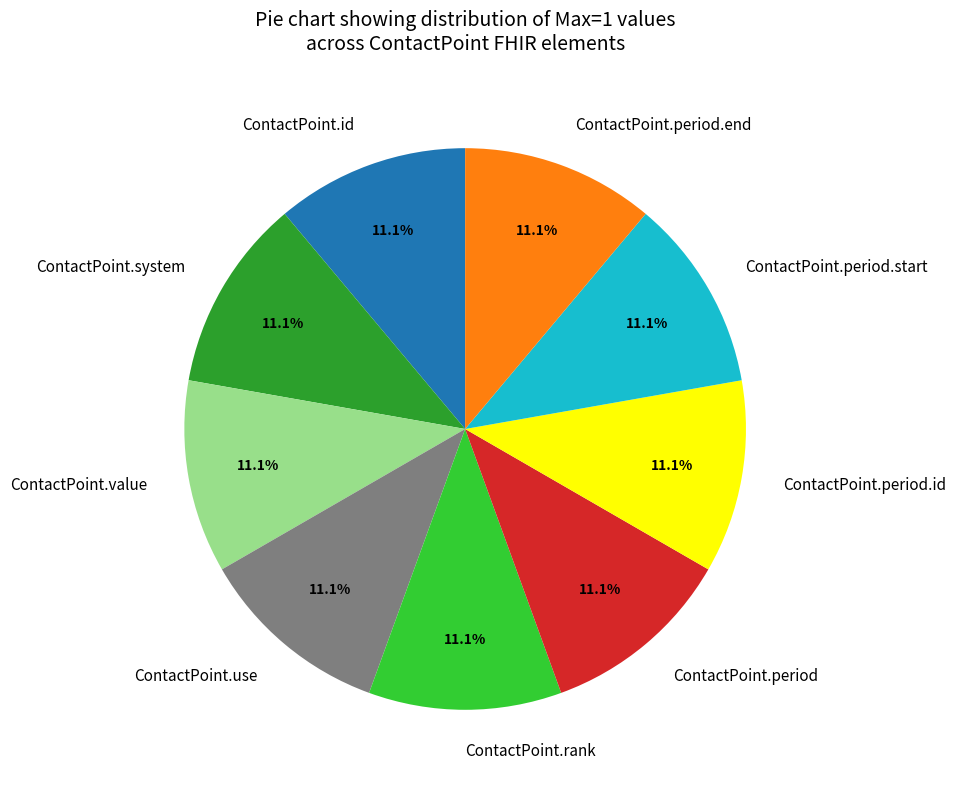

How much of the chart is everything except ContactPoint.use?

88.9%